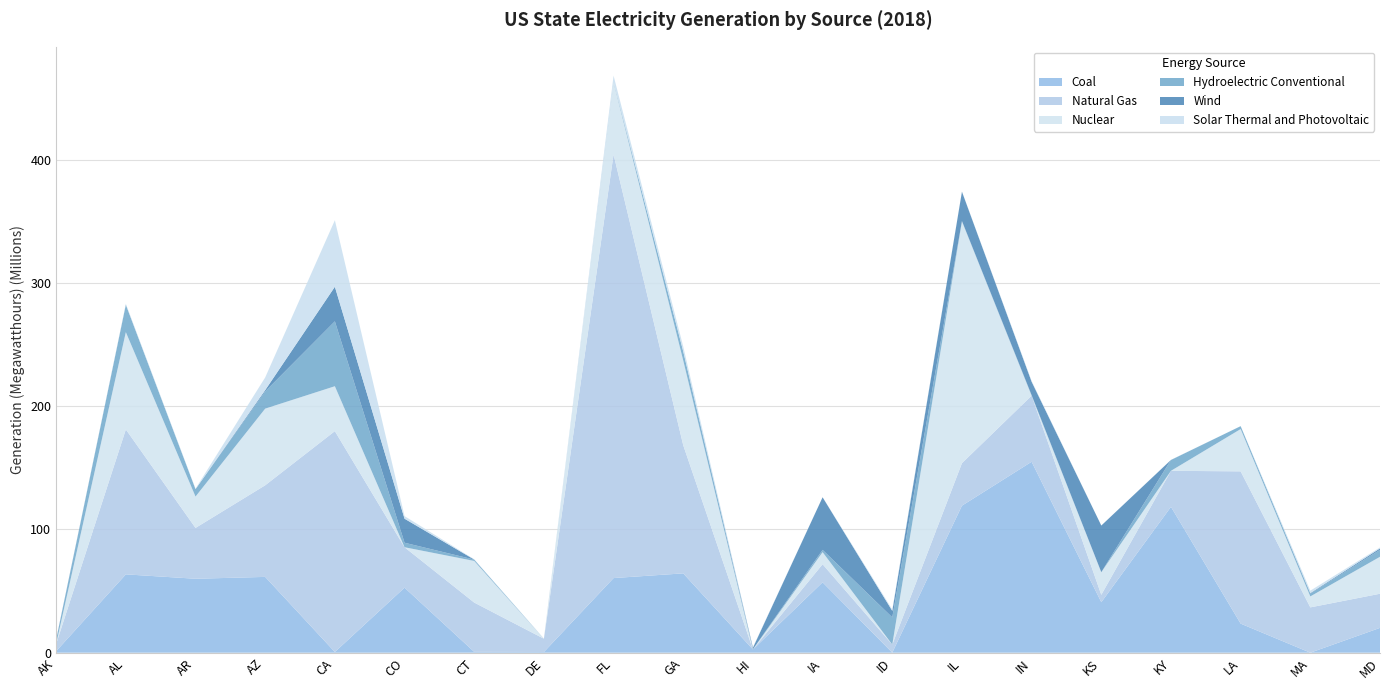

Reading left to right, what are all the values shown in this chart?

Coal: 1257128	63555040	59992202	61489246	562656	52764120	659402	546776	60544401	64361110	2622406	57105997	40676	119283848	154910458	40947966	118336286	23573448	0	20133847
Natural Gas: 5895805	117600839	41247410	74336150	179208948	32796879	40012915	10800310	343744428	103944220	0	14680140	6557484	34481838	53633989	6011430	29229998	123563547	36771643	27699345
Nuclear: 0	78925654	25441636	62194518	36427038	0	33762984	0	58624698	68725352	0	9790798	0	196203054	0	18336578	0	34305164	8883126	29975862
Hydroelectric Conventional: 3328450	22286278	6017550	13964484	52661333	3650770	1110638	0	465148	7393736	193040	1849722	22048684	293056	445322	52840	8835666	2359710	2267240	5661772
Wind: 310030	0	0	1060380	28047902	19490300	24590	10414	0	0	1203868	42668114	5310104	23797968	10874306	37815004	0	0	441965	1139968
Solar Thermal and Photovoltaic: 0	714504	406826	10280753	53970354	2124760	211110	99578	4824126	3991674	369152	22912	1111928	132100	581434	15454	78872	3036	1956623	793440